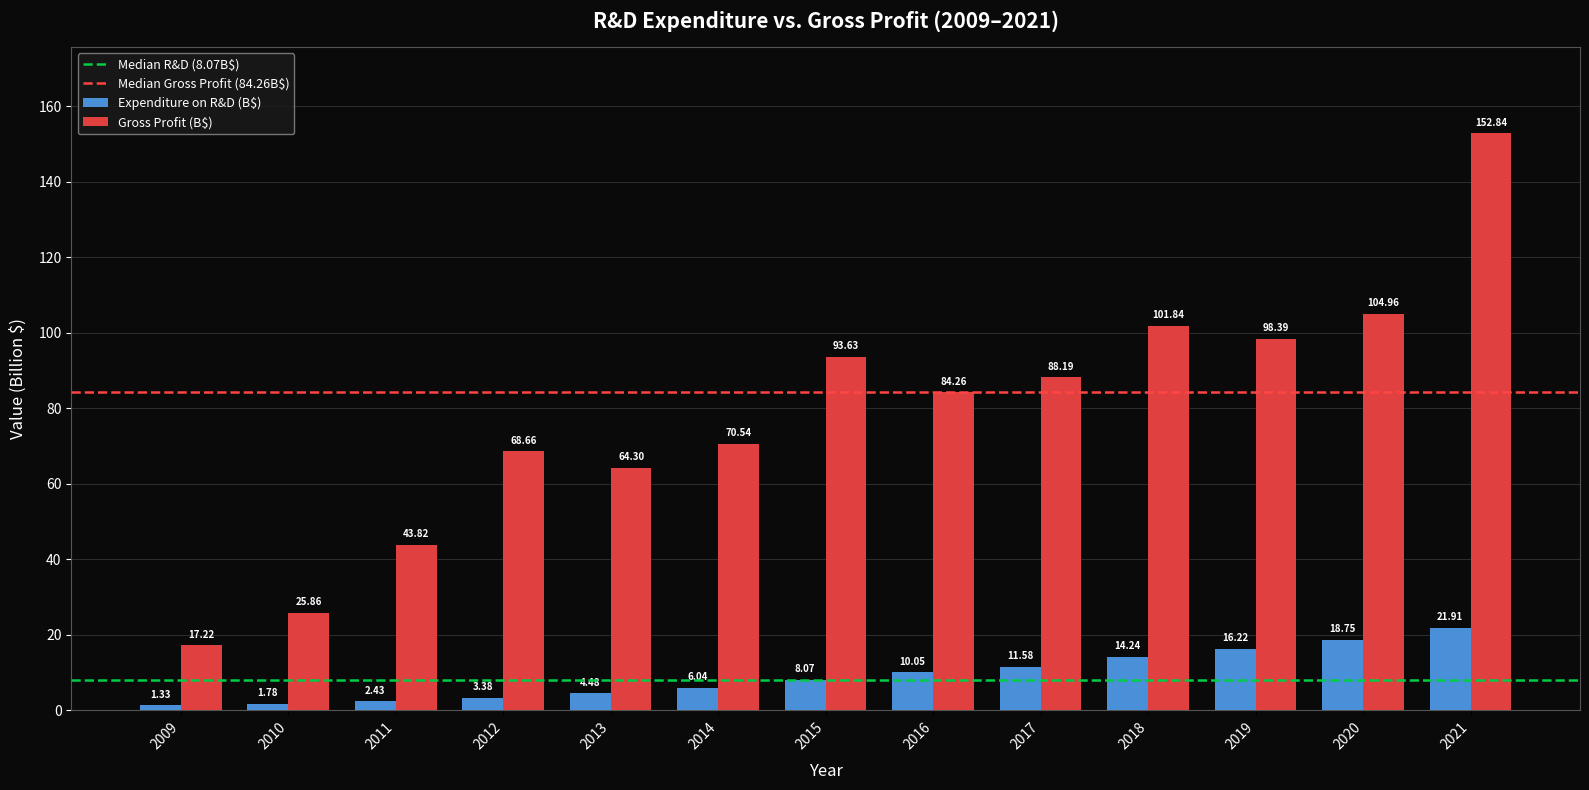

List the series in order of their peak value, lowest first.

Expenditure on R&D (B$), Gross Profit (B$)